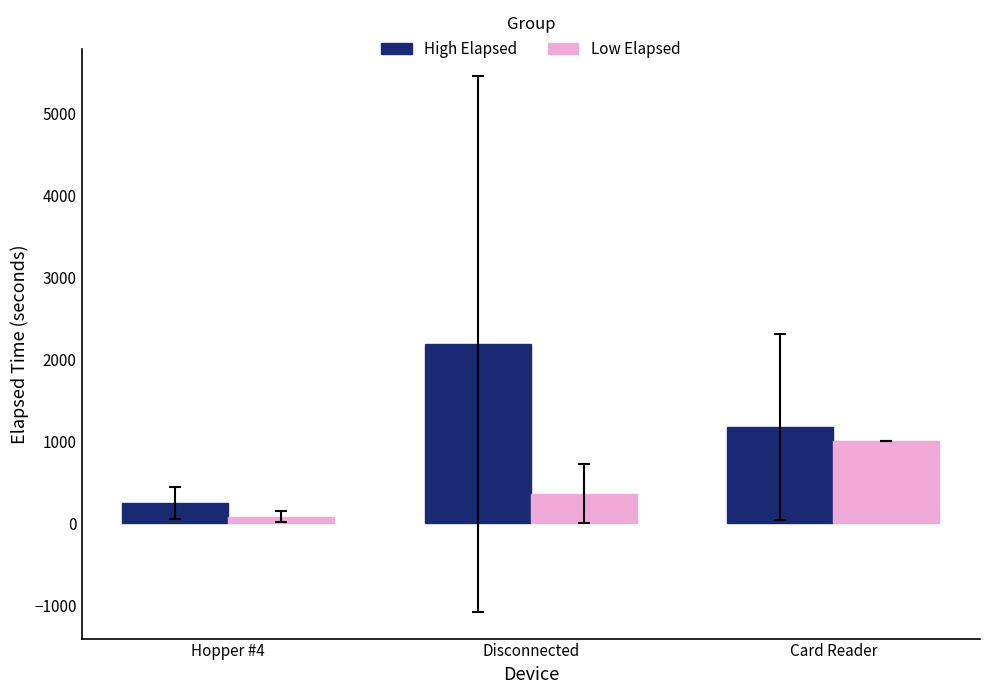

What position from the right is Card Reader?

1